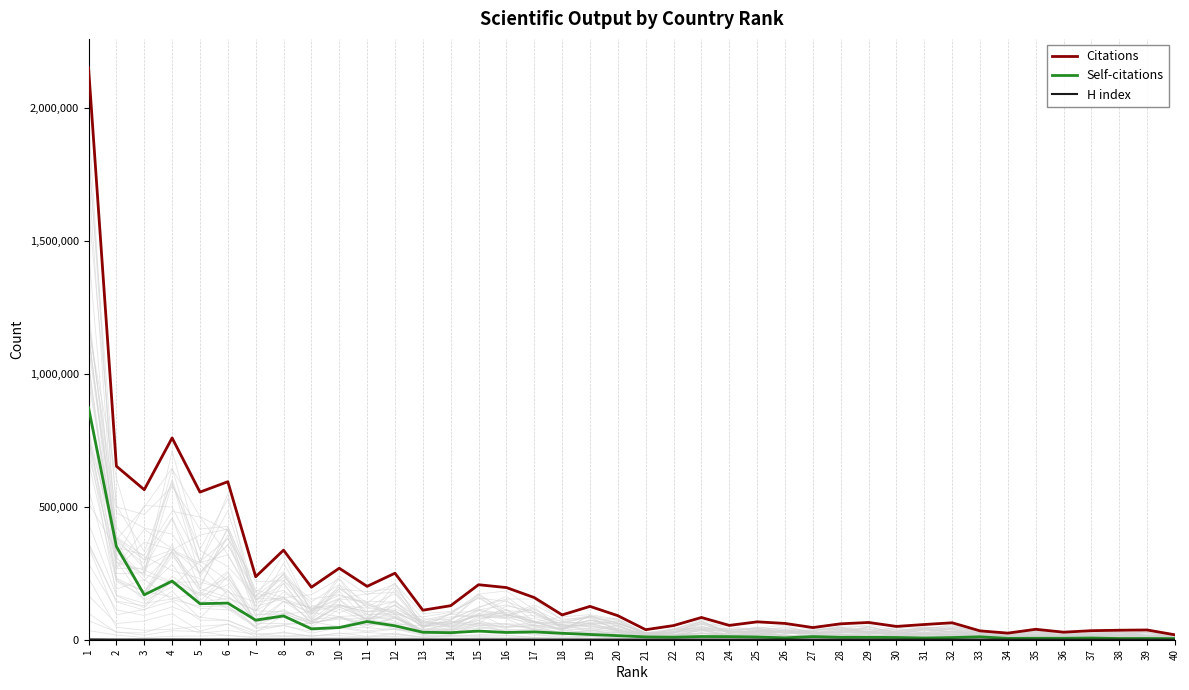

How many data points in Self-citations are less than 15210?

20